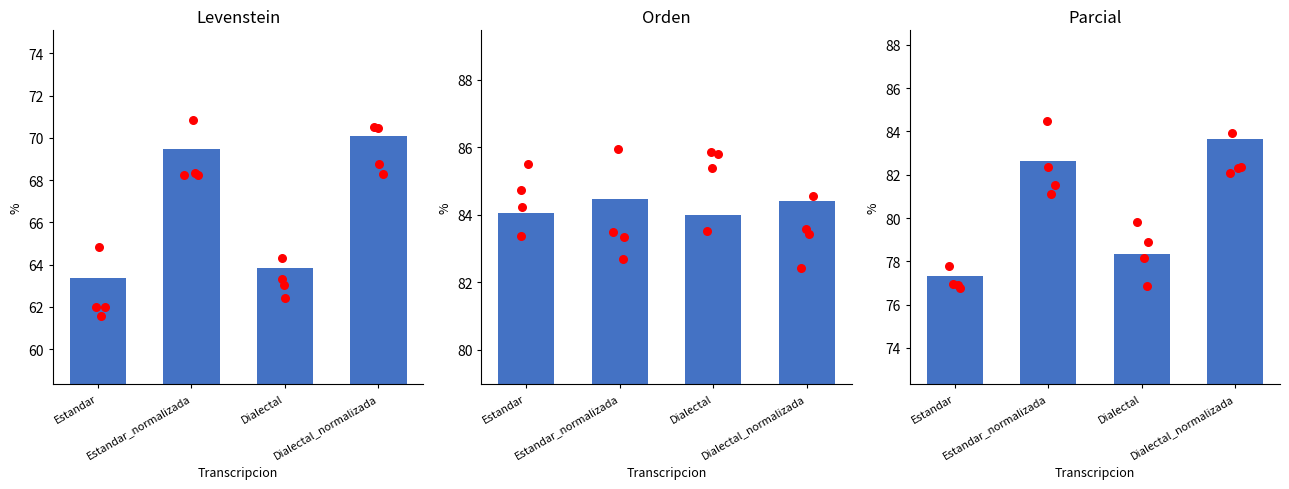

Which series has the largest total across all categories?

Orden